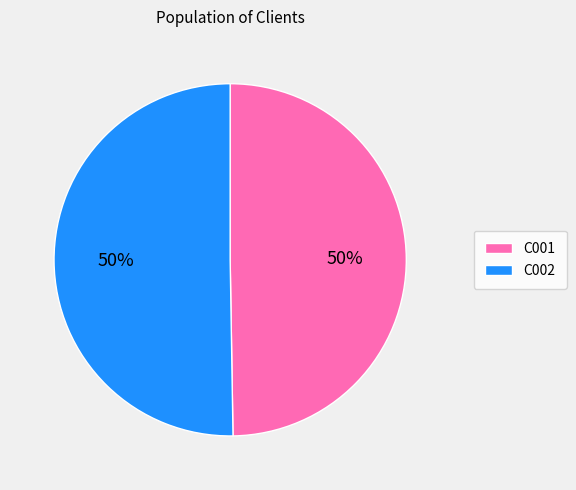

To the nearest percent, what is the average slice percentage?

50%